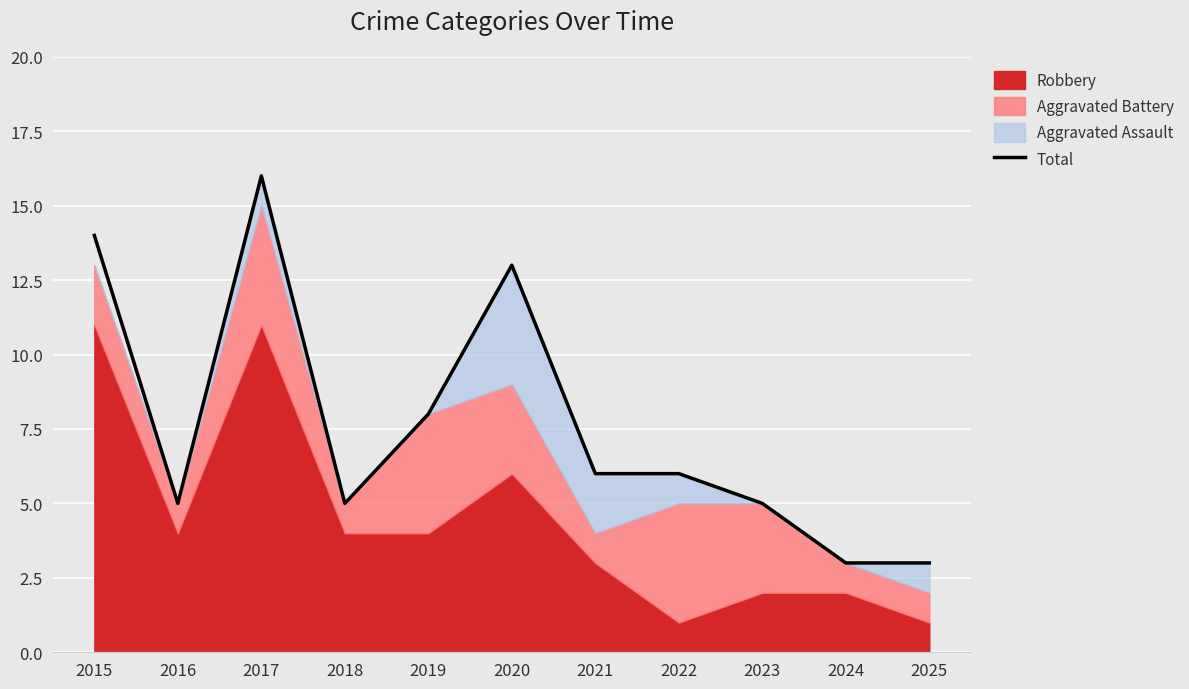

Read the value at 2017, to the nearest 10.

20